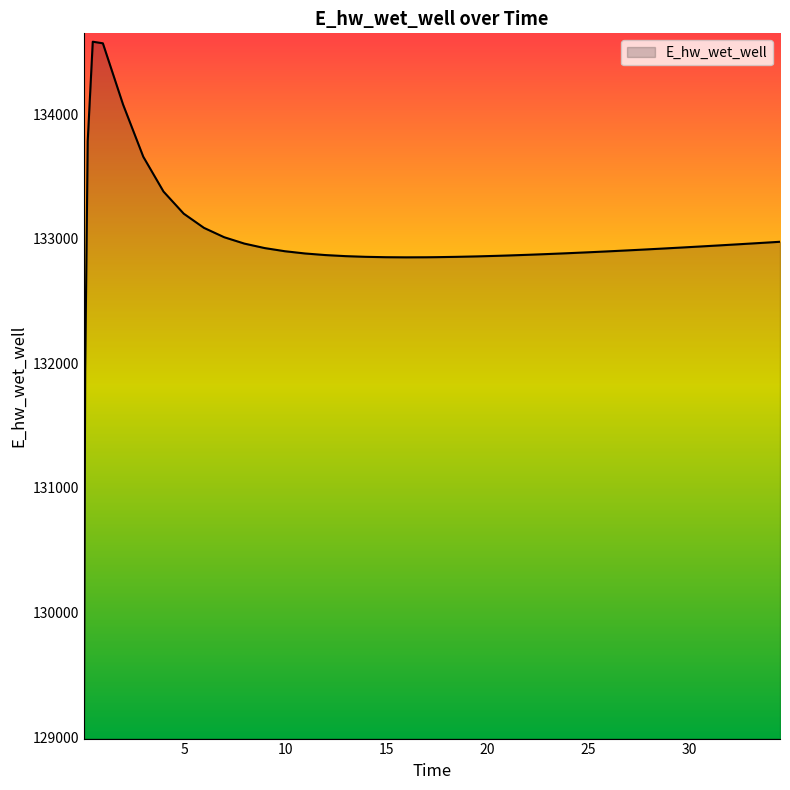

What is the maximum value shown in the chart?

134581.2